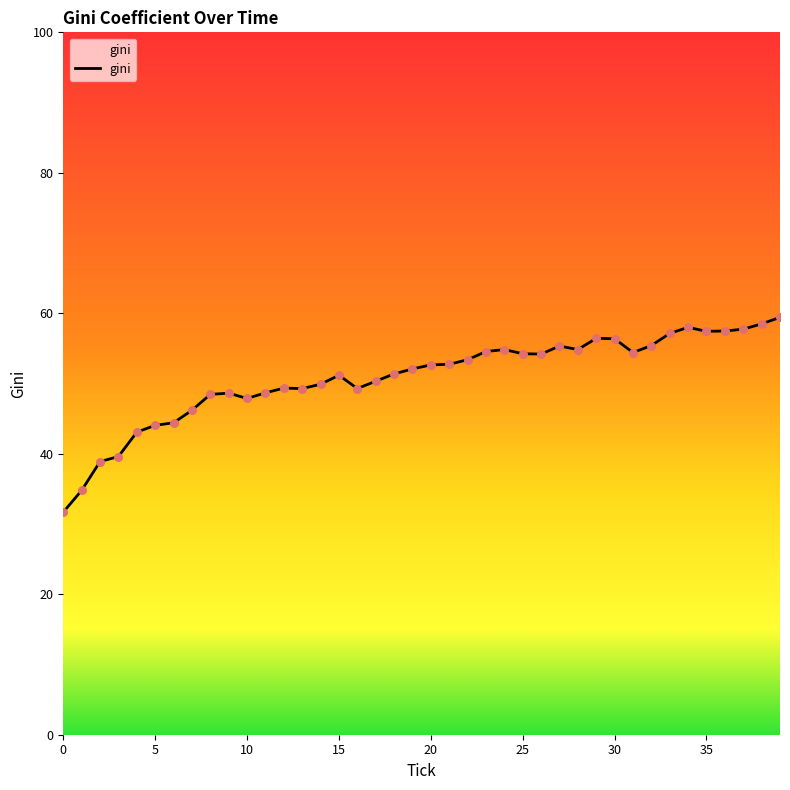

What is the difference between the maximum and minimum values?

27.7